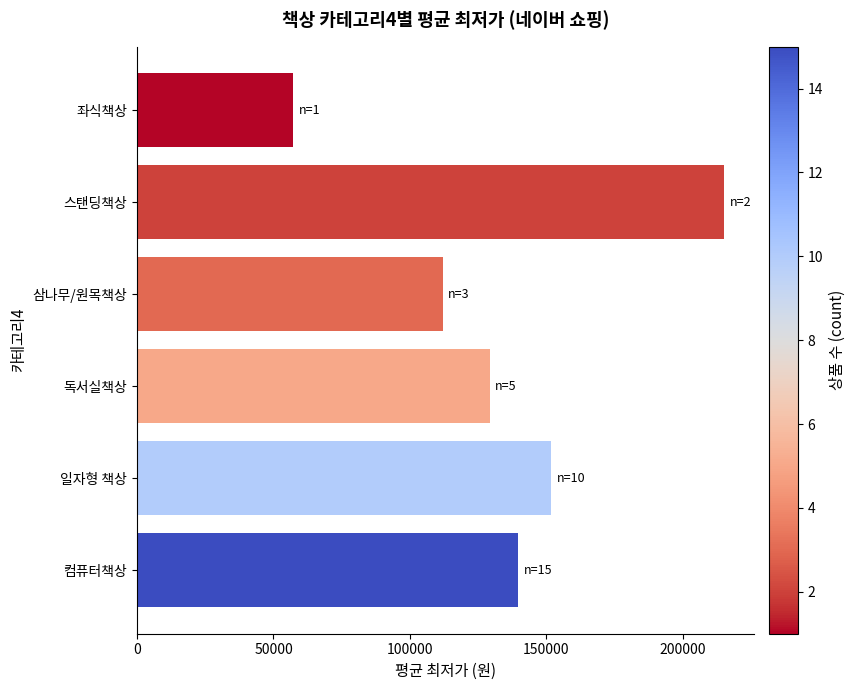

Count the number of data series in this chart.

1